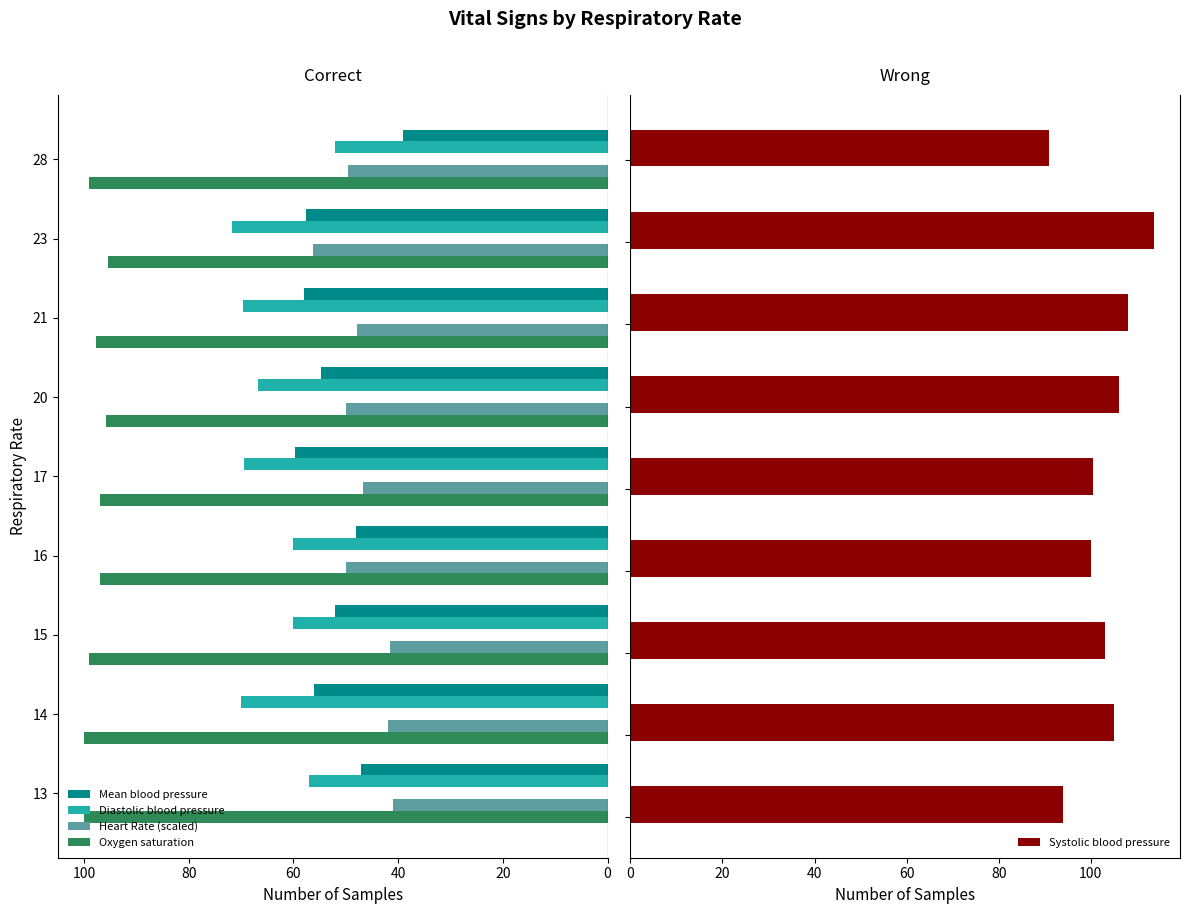

What is the sum of all Oxygen saturation values?

880.8